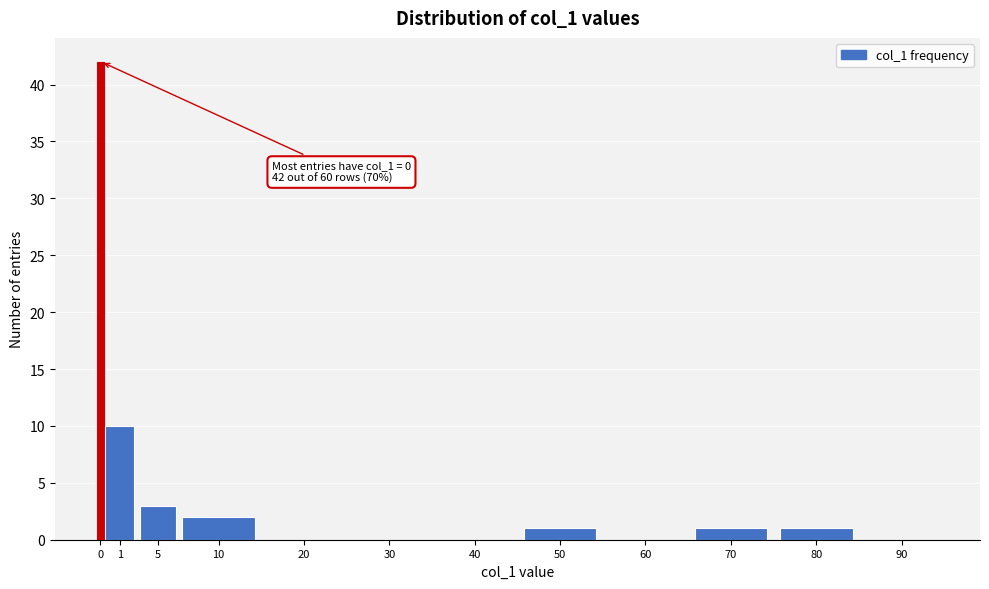

Reading right to left, extract all data points from this chart.

90=0	80=1	70=1	60=0	50=1	40=0	30=0	20=0	10=2	5=3	1=10	0=42